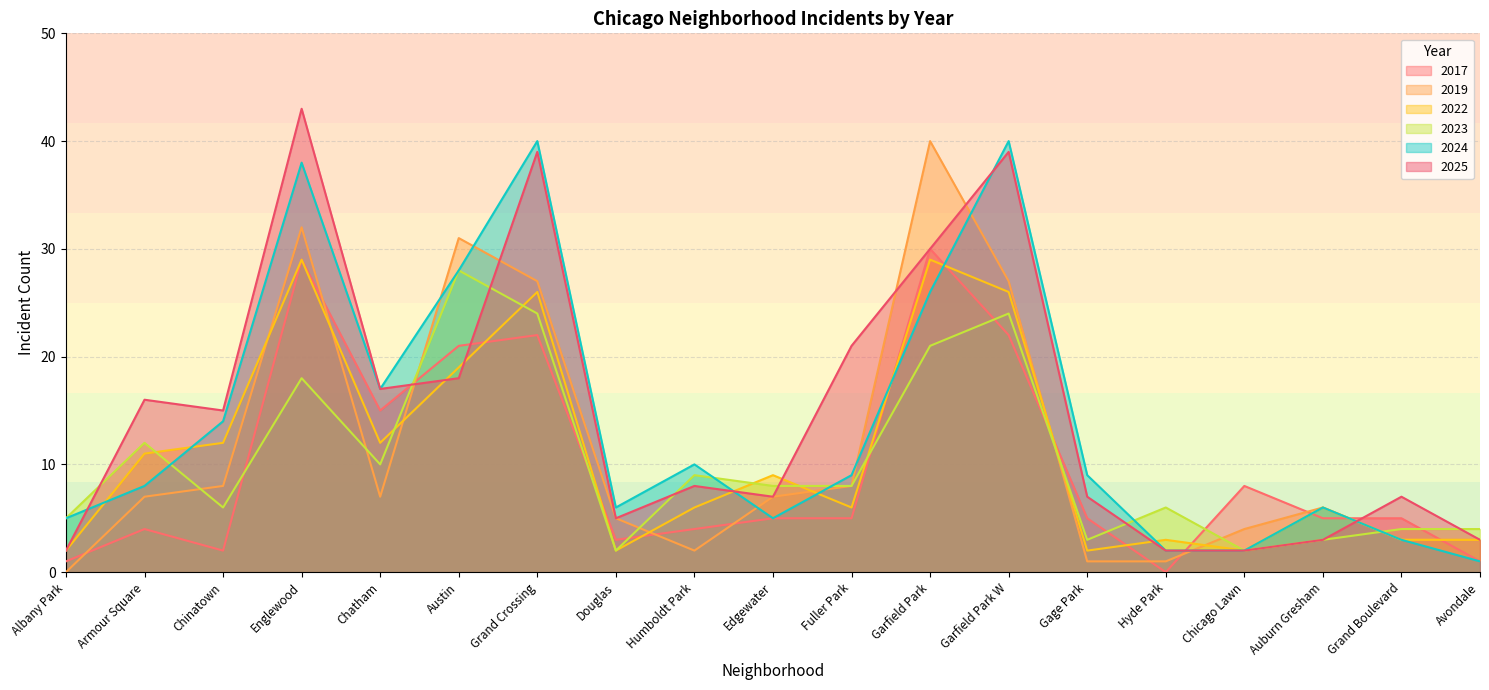

What is the difference between the second highest and second lowest values in the 2019 series?

31